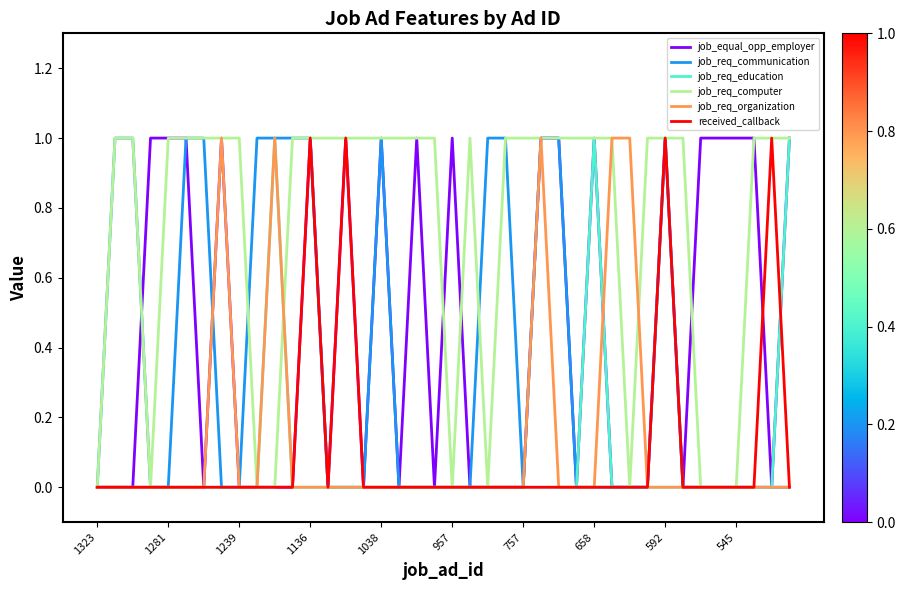

How many intersections are there between received_callback and job_equal_opp_employer?

2